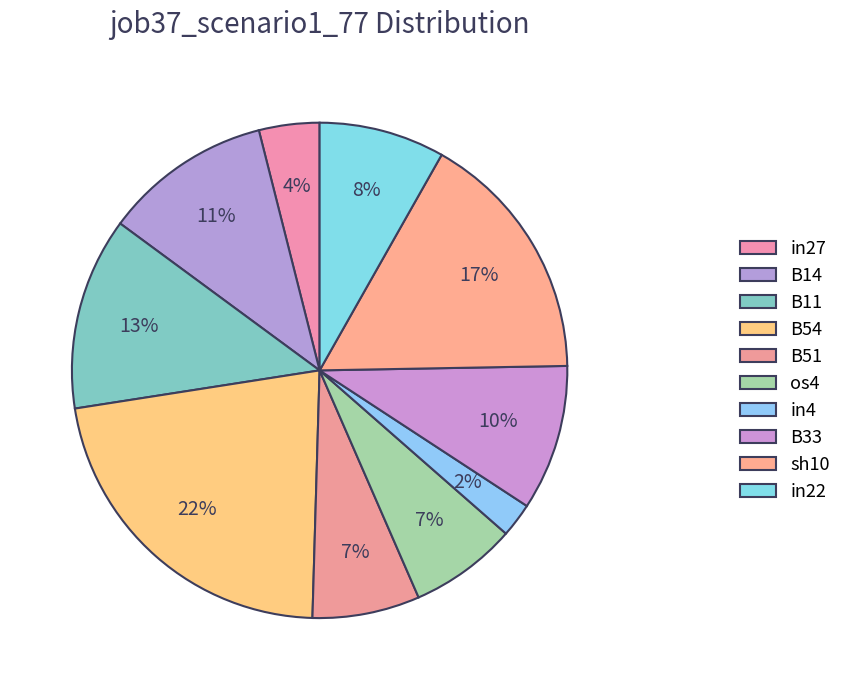

Count the number of slices in the pie.

10